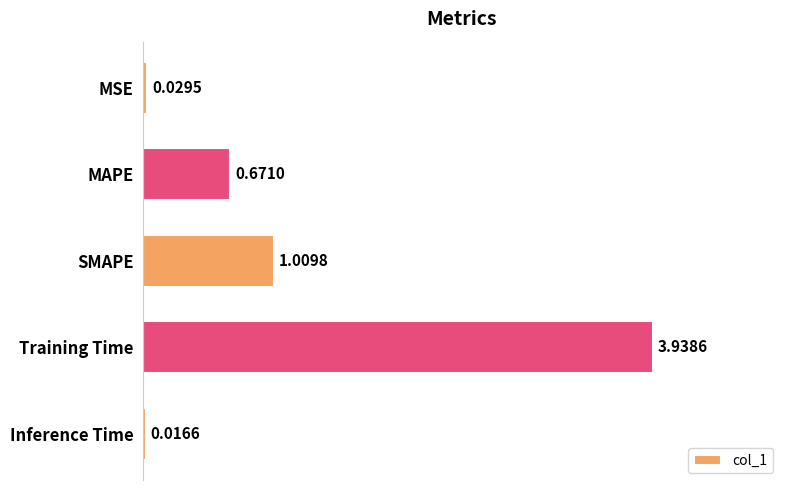

At which category does the chart reach its peak across all series?

Training Time